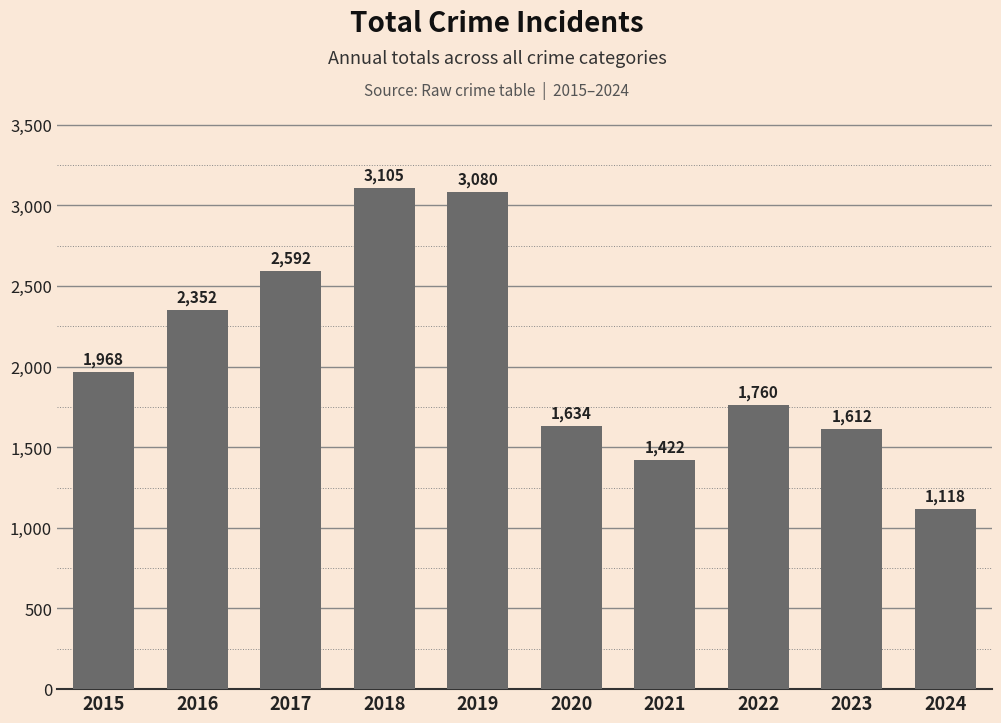

What is the average value?

2064